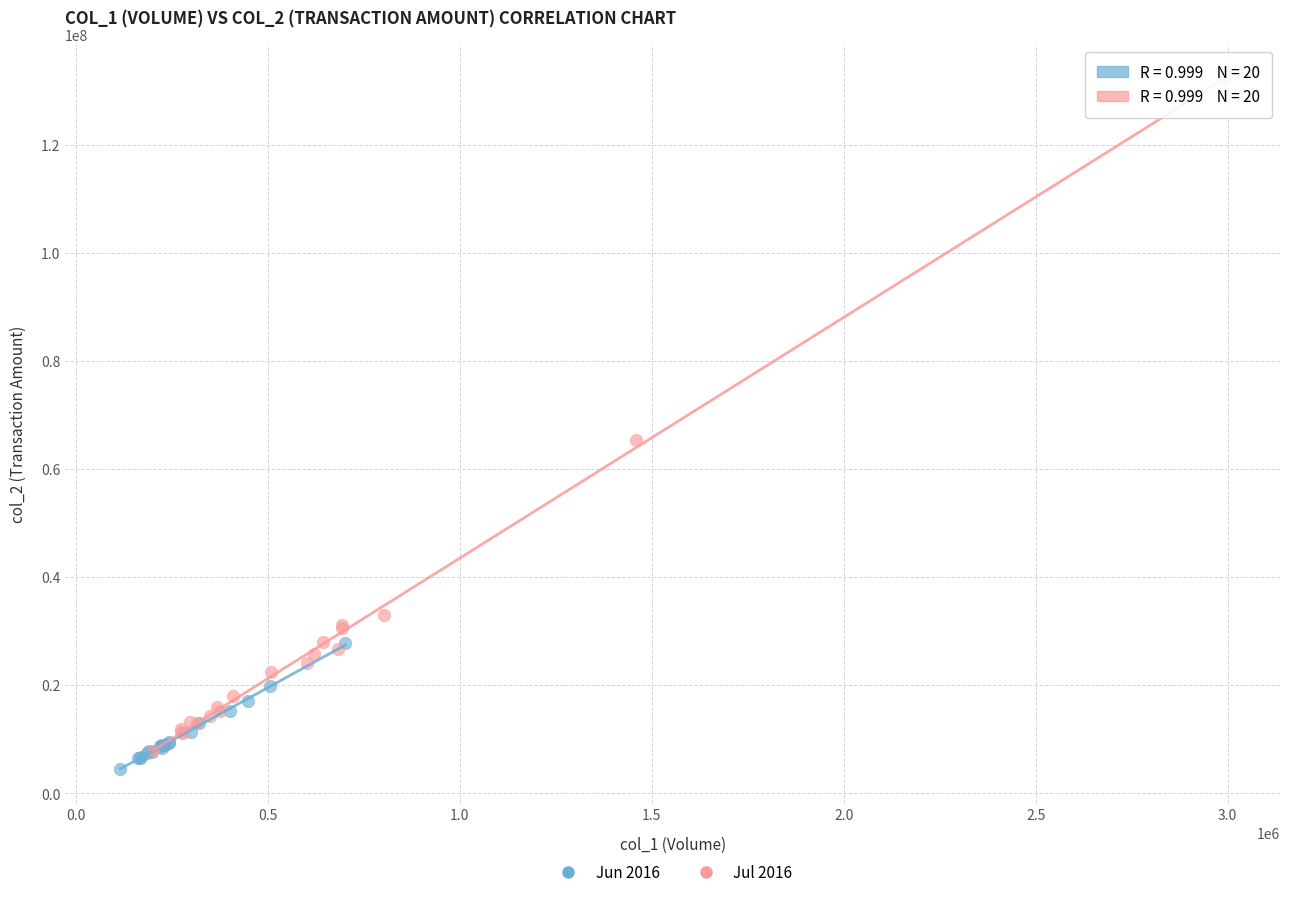

Which series contains the highest Y value?

Jul 2016